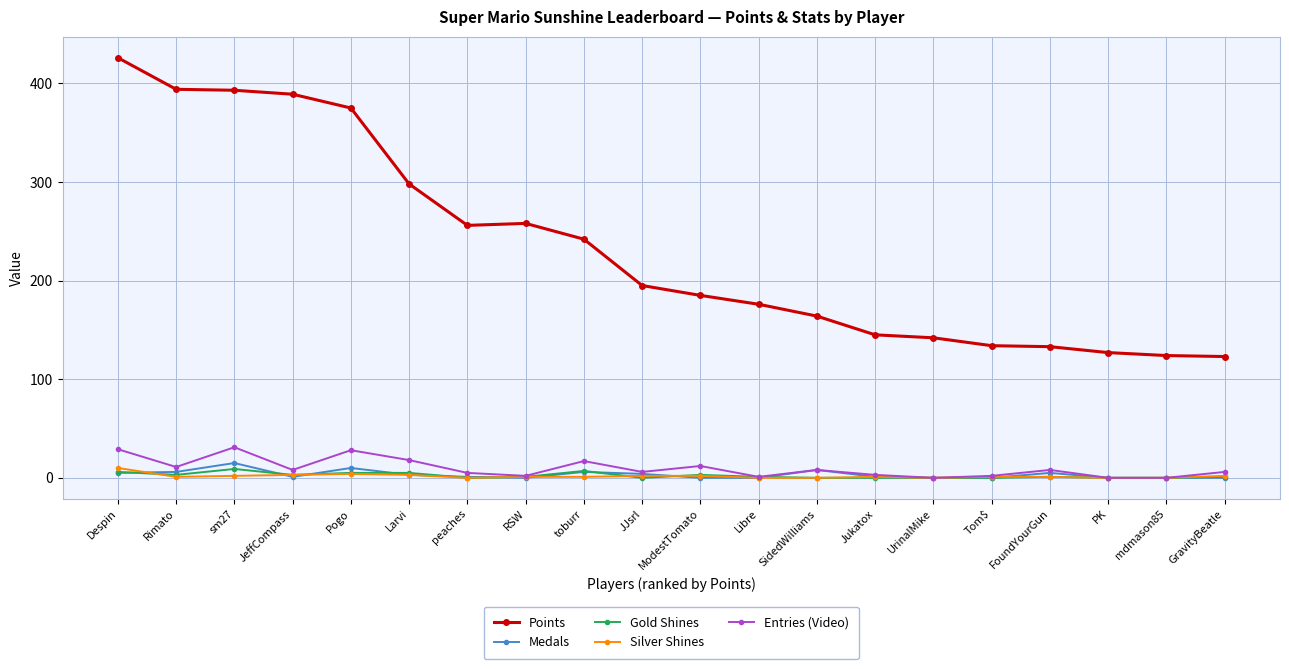

True or false: Gold Shines and Points cross at least once.

False